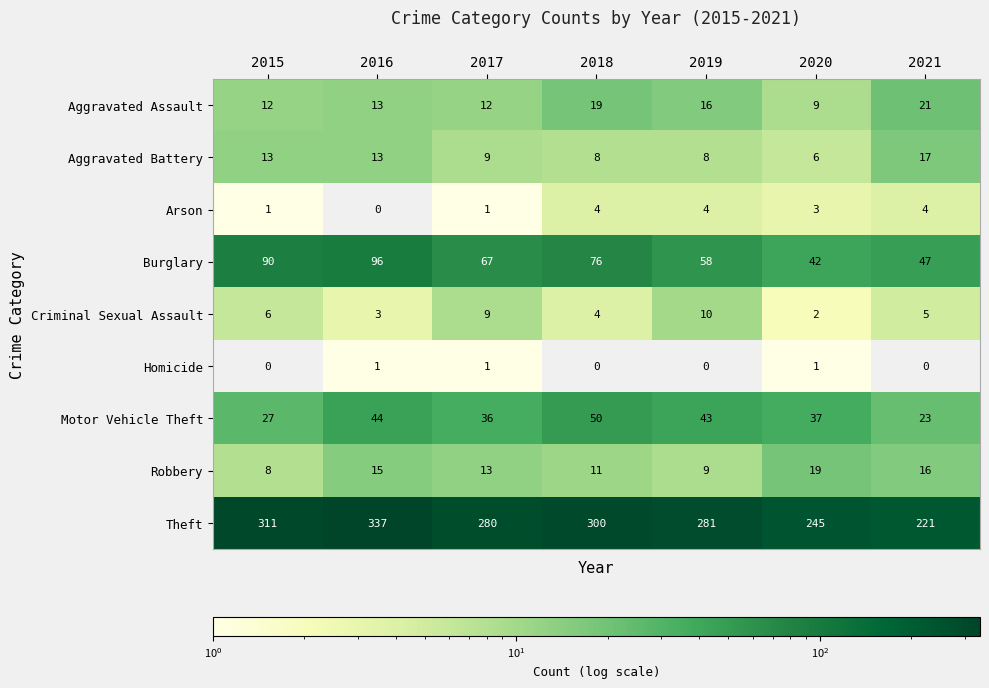

Between 2016 and 2019, which series saw the biggest shift?

Theft